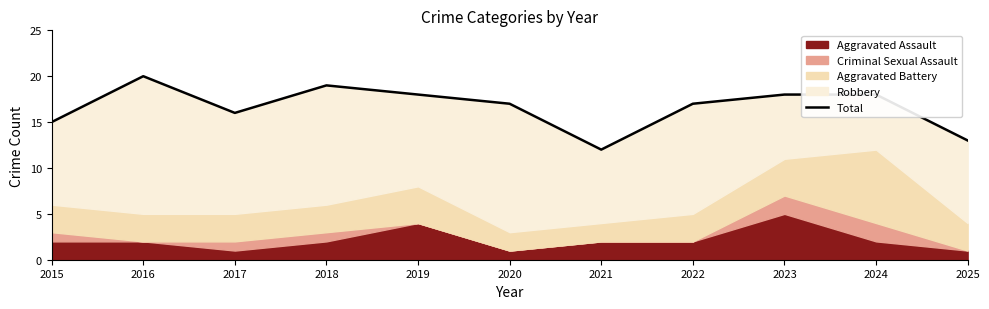

What is the value of the 9th point from the left?

18